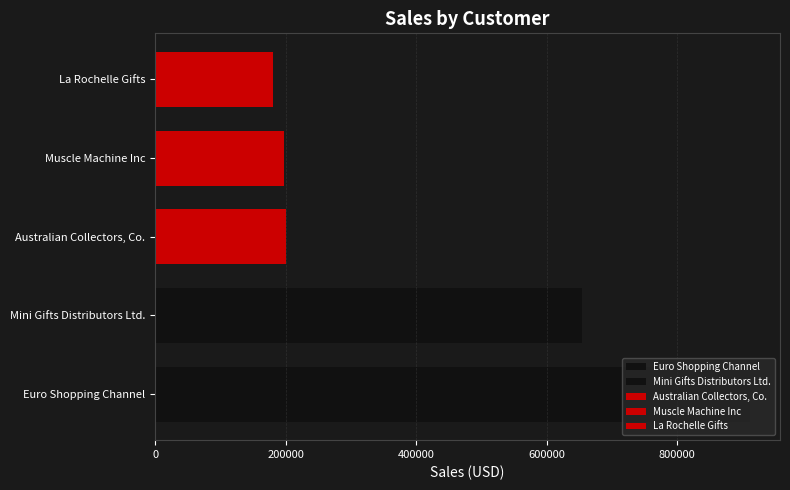

The value at La Rochelle Gifts is 66127.3. True or false?

False